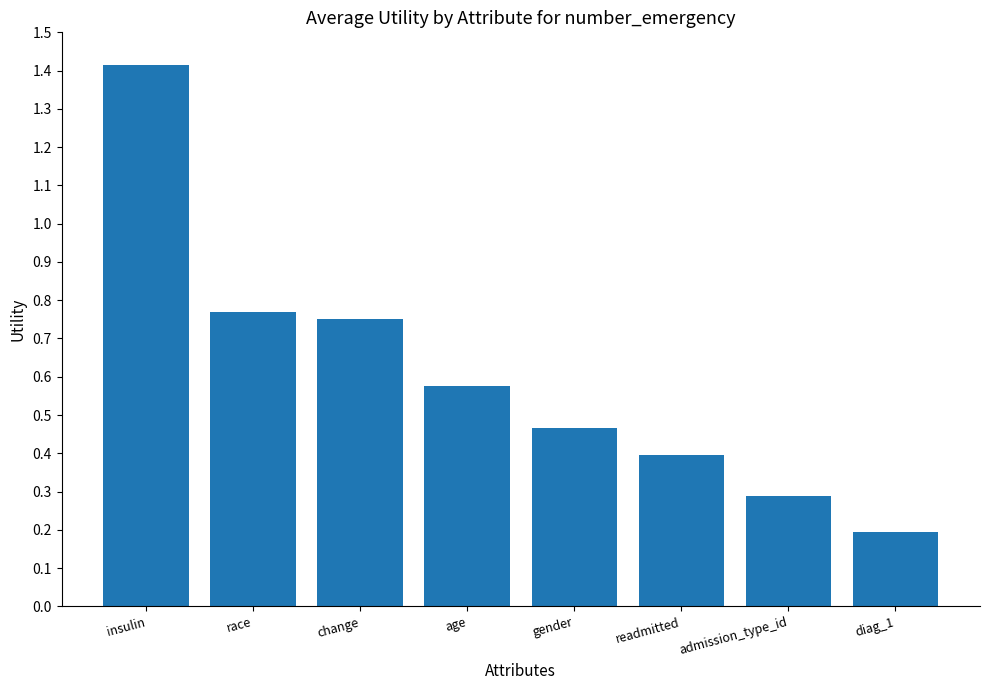

The chart shows a value of 0.2 at diag_1. True or false?

True